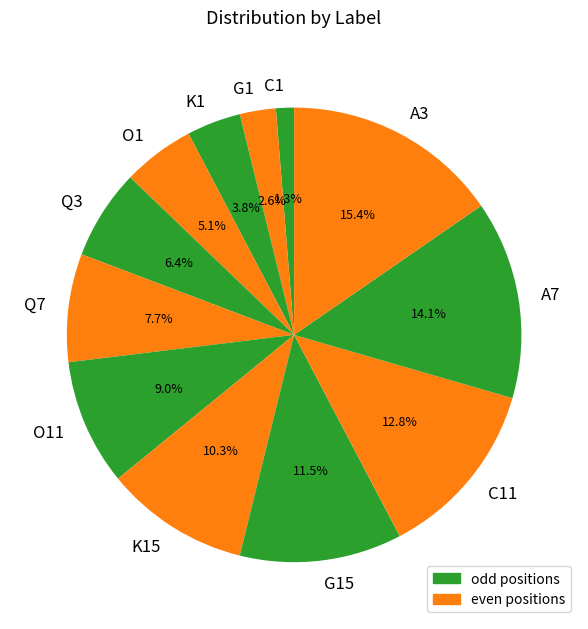

To the nearest percent, what is the average slice percentage?

8%